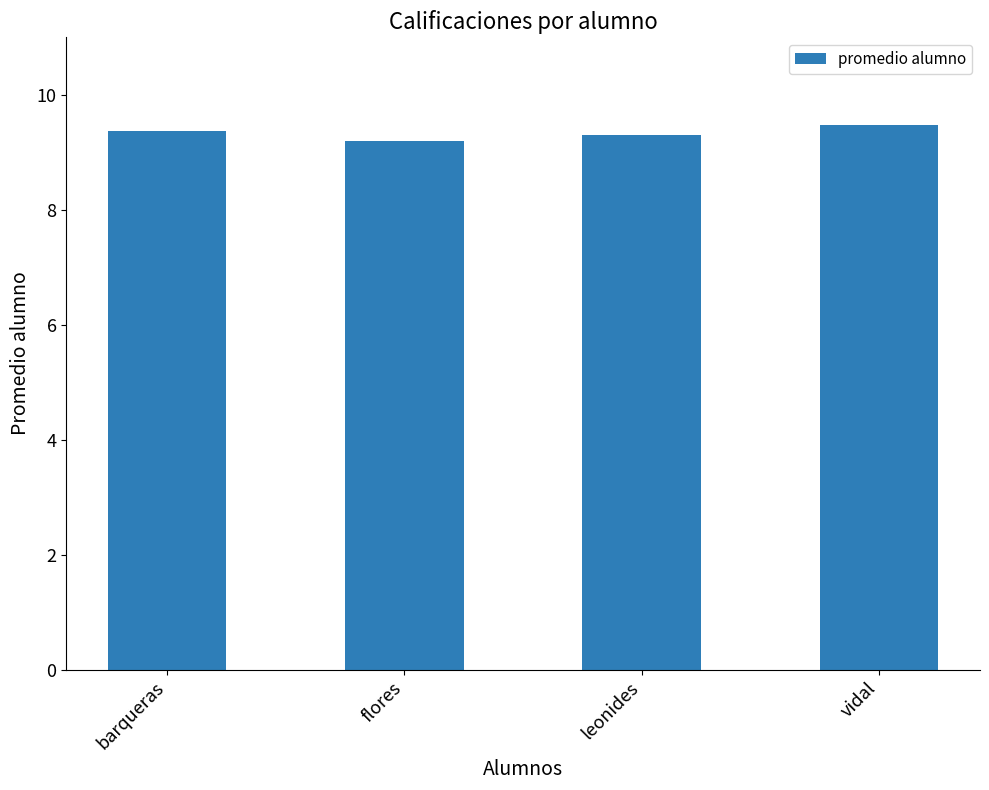

Count the values in the range 9 to 10.

4